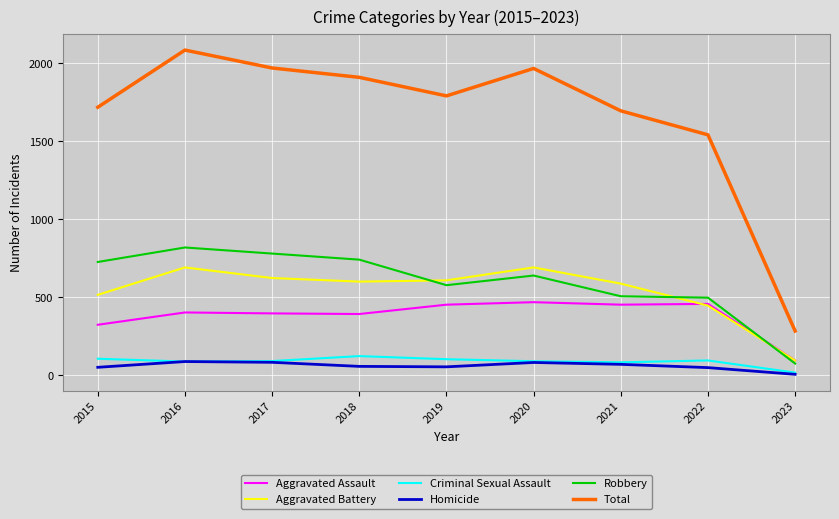

Count the number of categories in the chart.

9